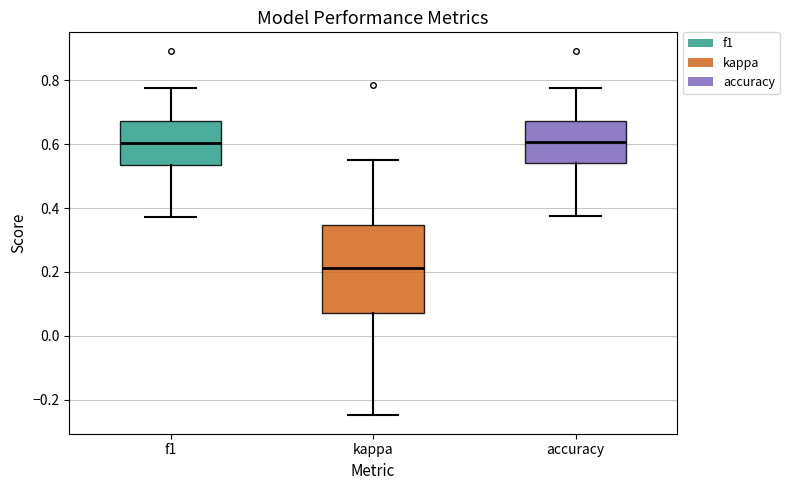

Reading left to right, read every box against the y-axis: the position of its median line, the range the box covers, and the ends of its whiskers. The values are not printed on the chart, so give them approximately, as read against the axis.

f1: median 0.60, box 0.54 to 0.68, whiskers 0.38 to 0.78
kappa: median 0.22, box 0.08 to 0.34, whiskers -0.24 to 0.56
accuracy: median 0.60, box 0.54 to 0.68, whiskers 0.38 to 0.78